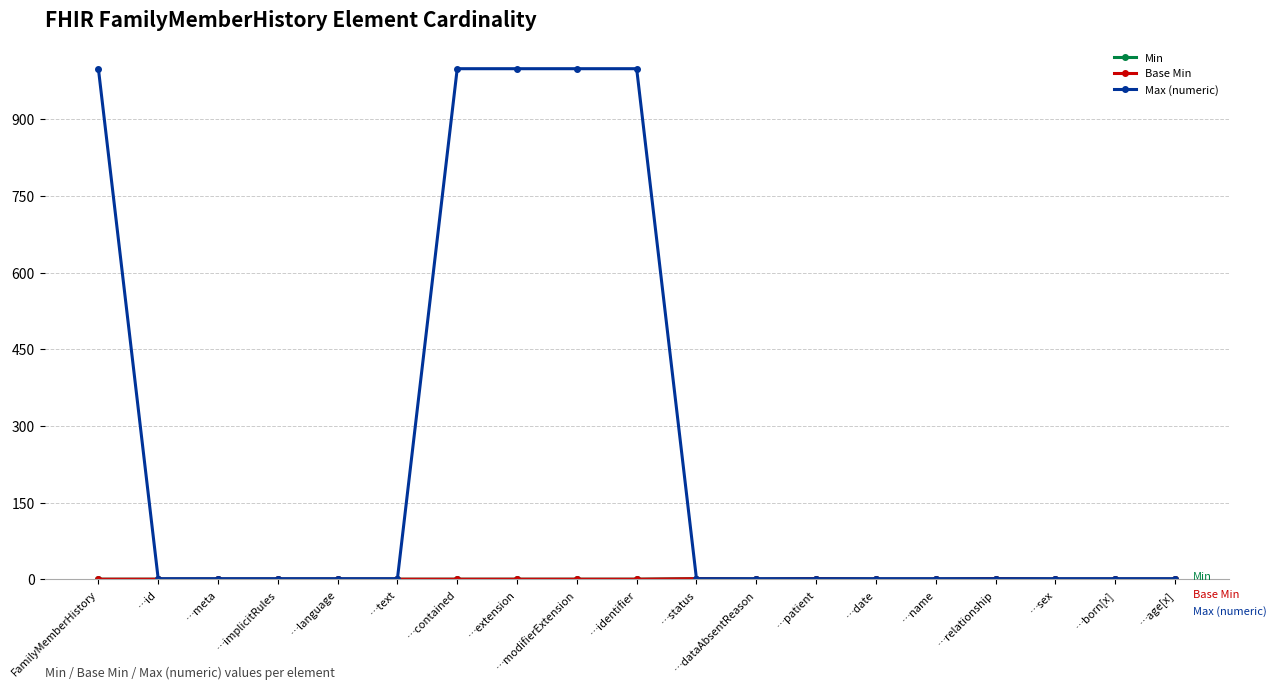

At which category does the chart reach its peak across all series?

FamilyMemberHistory